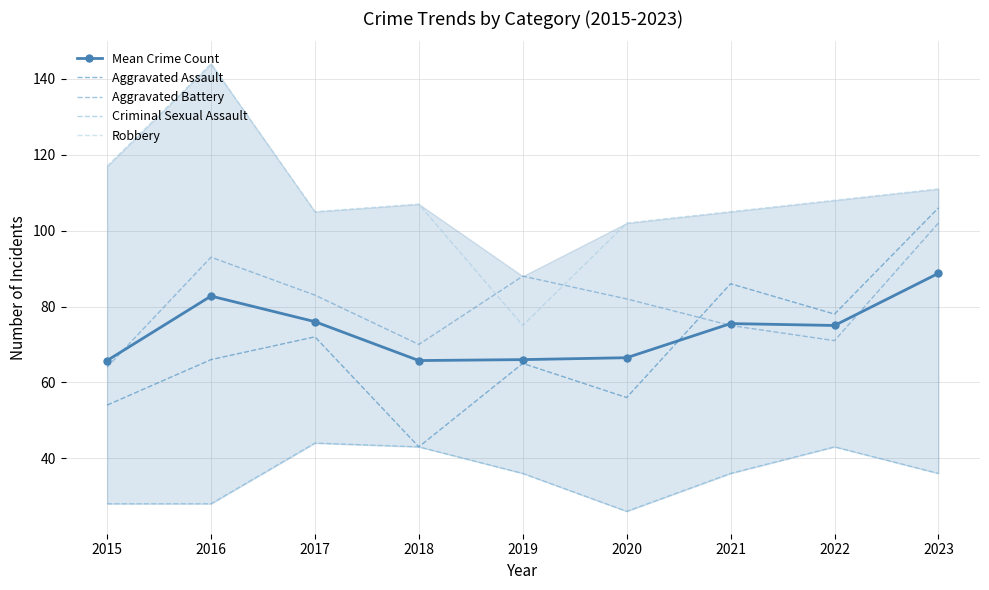

True or false: Criminal Sexual Assault has a value of 59.9 at 2022.

False